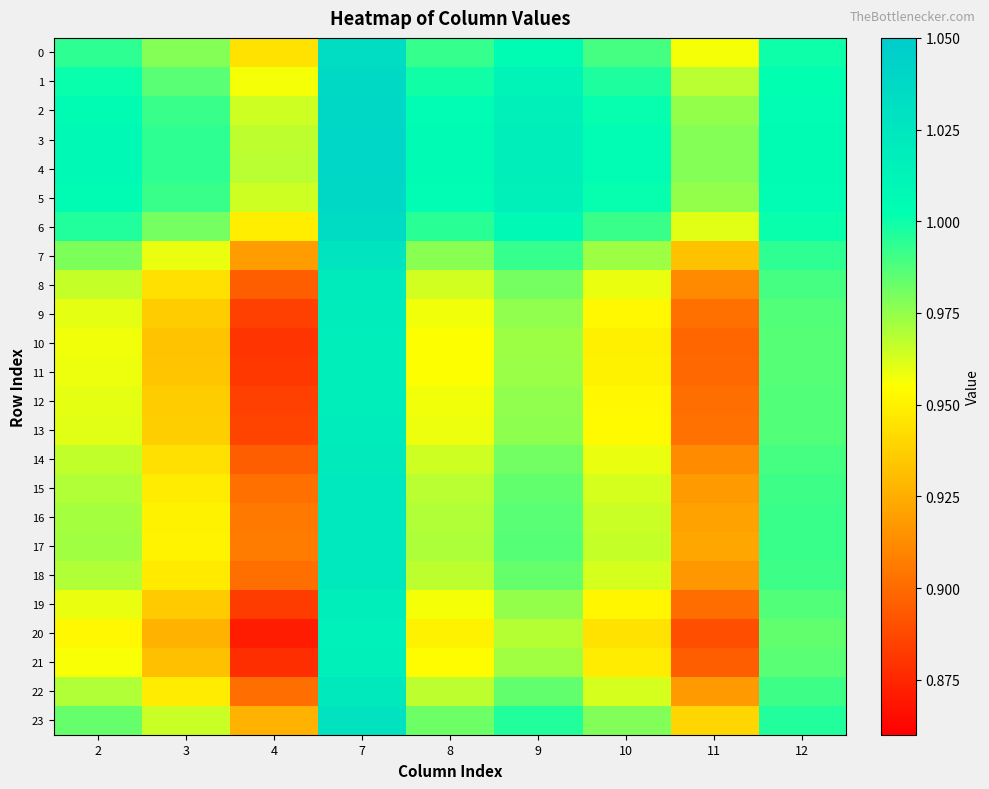

How many distinct data groups are displayed?

24